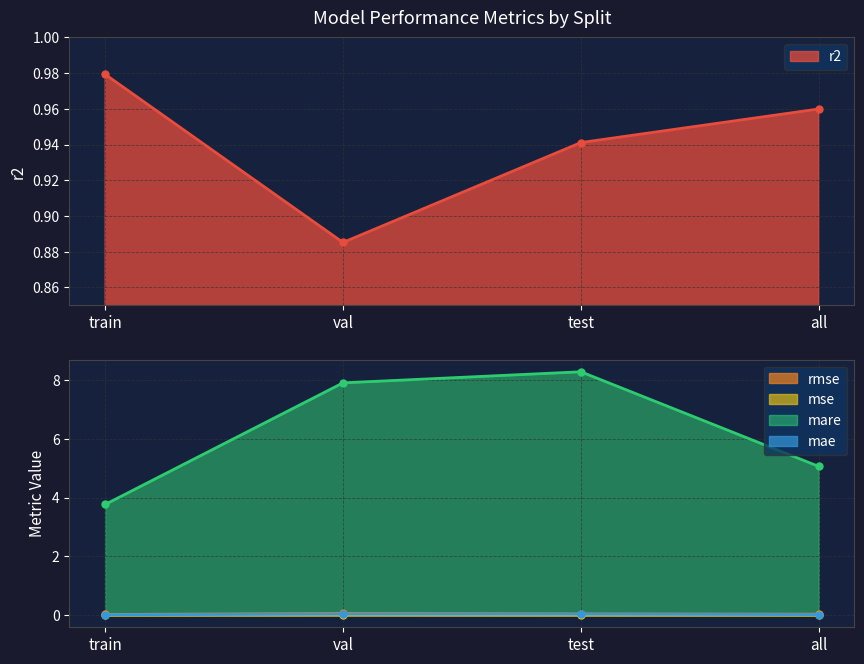

Where is r2 nearest to the value 0?

val